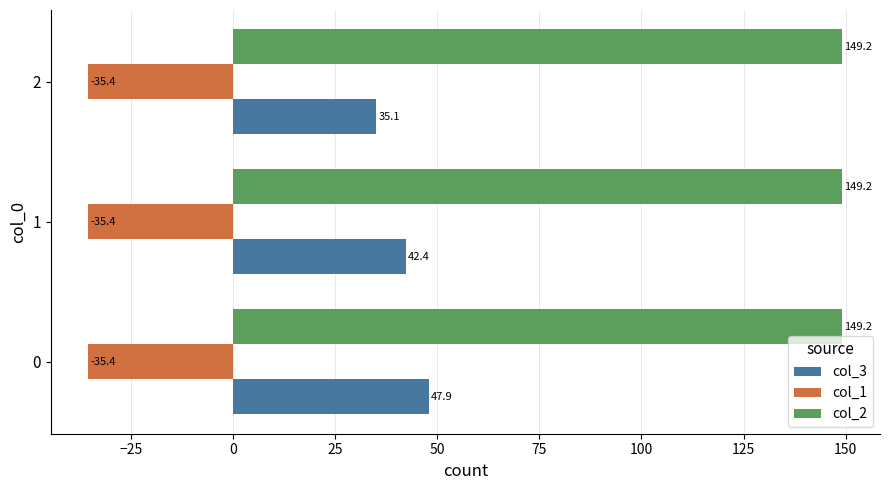

At 0, list the series in order from largest to smallest.

col_2, col_3, col_1